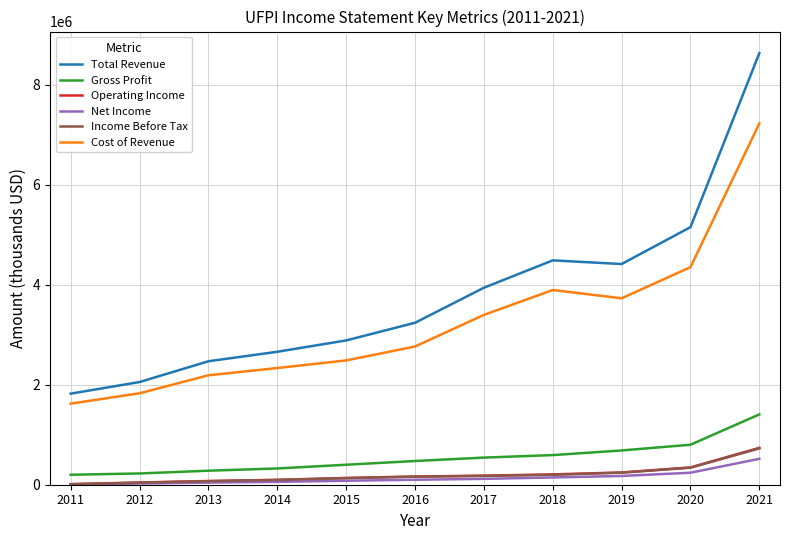

Which series has the largest total across all categories?

Total Revenue